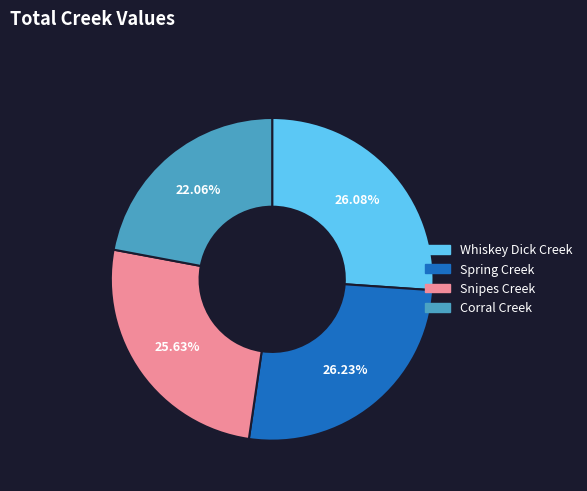

Is there any slice that represents more than half of the pie?

No